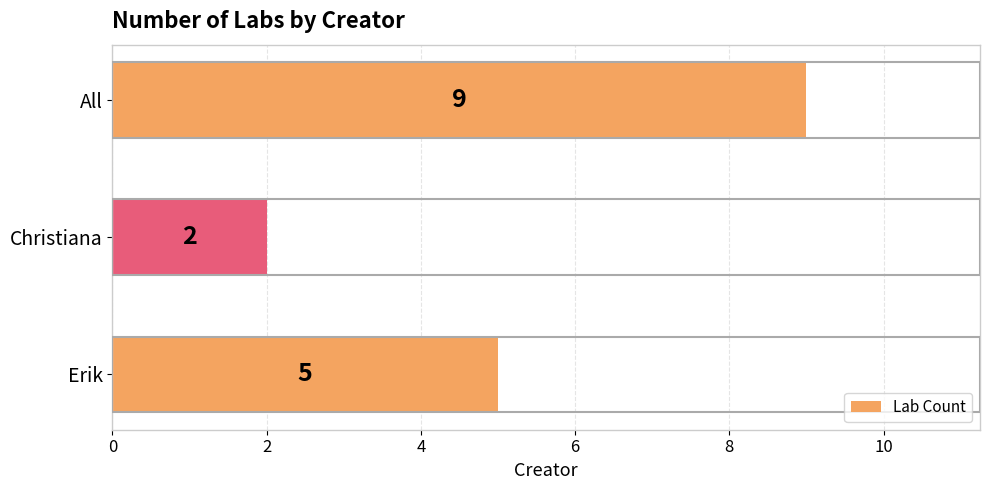

Rank the categories by value from highest to lowest.

All, Erik, Christiana